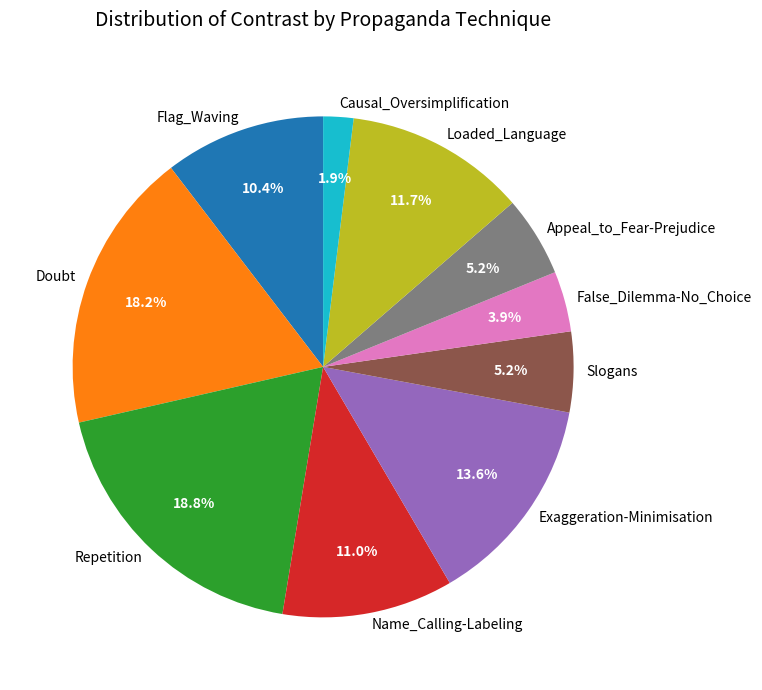

The Loaded_Language slice represents 12% of the pie. True or false?

True